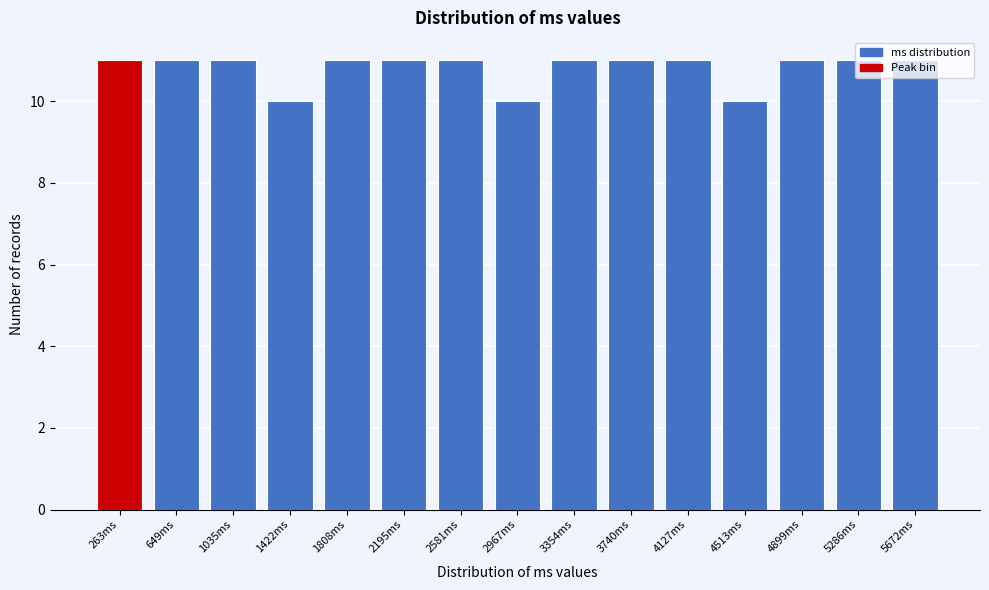

What is the sum of the values at 4513ms and 1422ms?

20